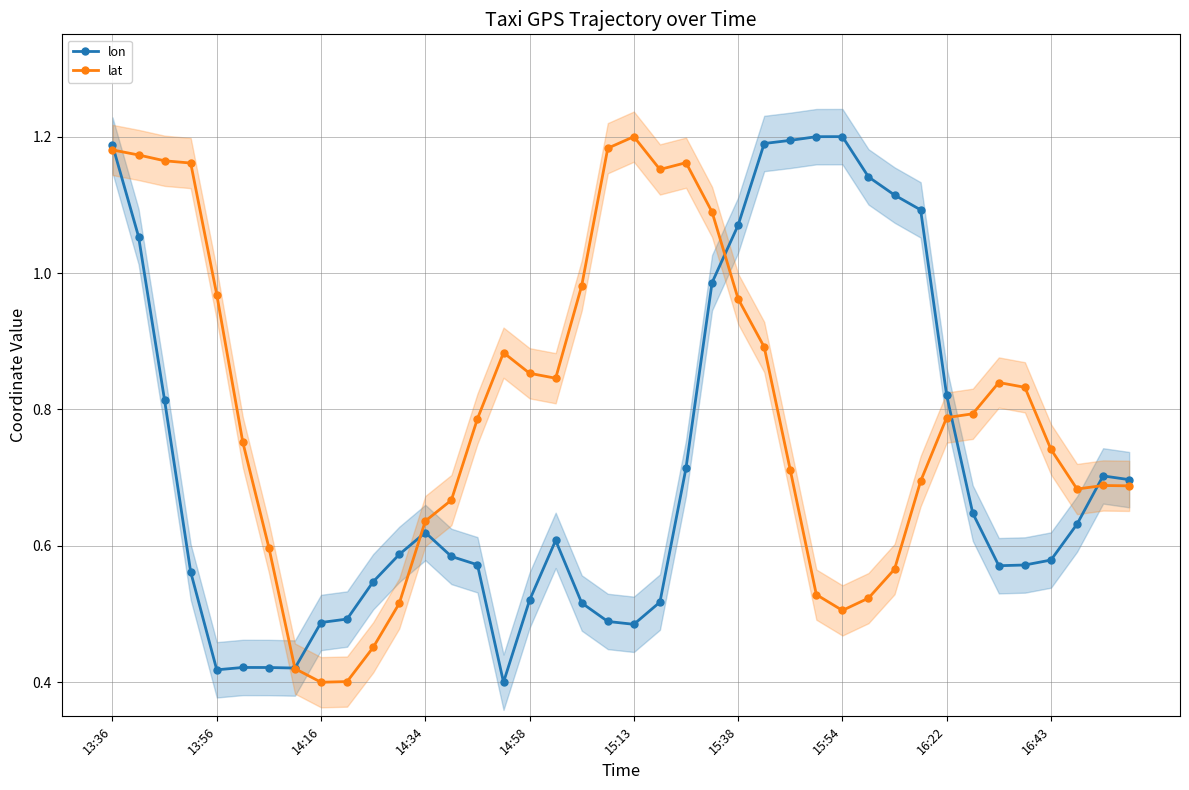

At how many categories does at least one series exceed 0?

40